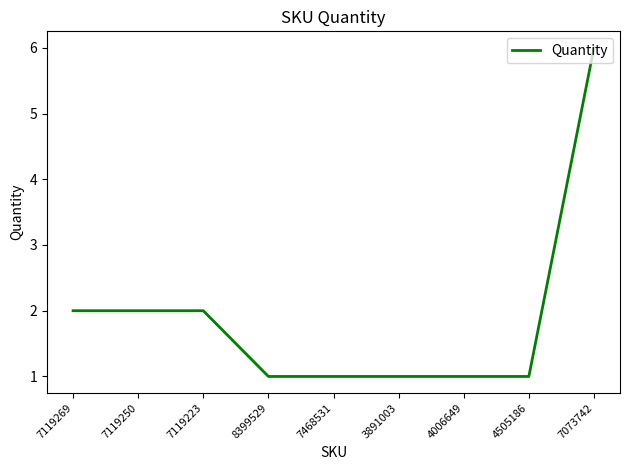

What is the maximum value shown in the chart?

6